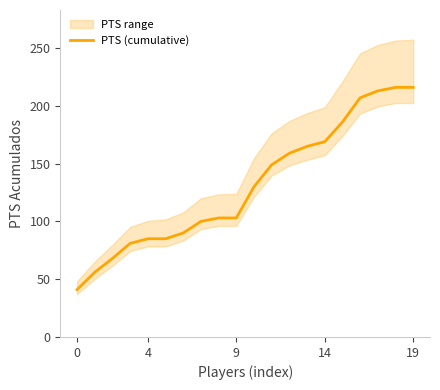

The value at 11 is 54. True or false?

False